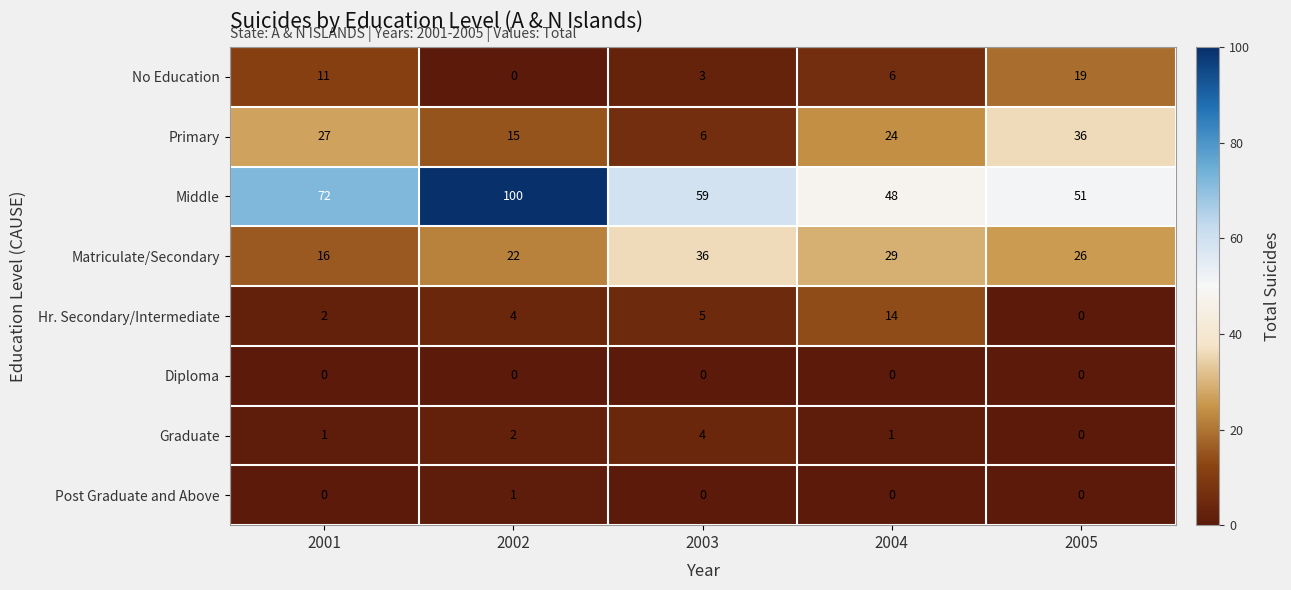

What is the difference between the maximum and minimum values in the Primary series?

30